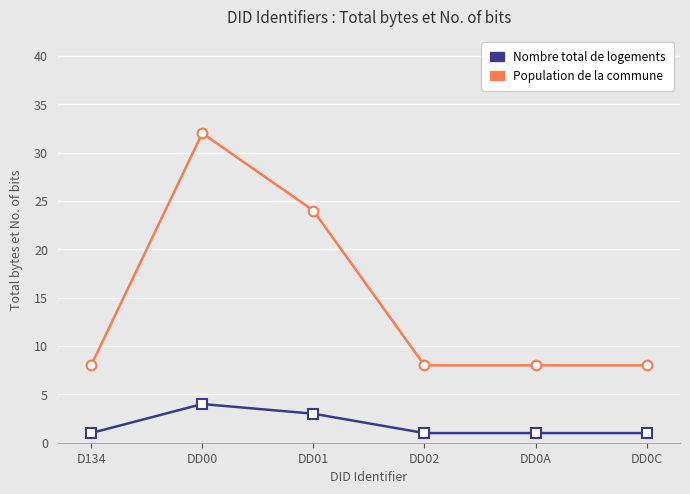

True or false: Population de la commune and Nombre total de logements cross at least once.

False